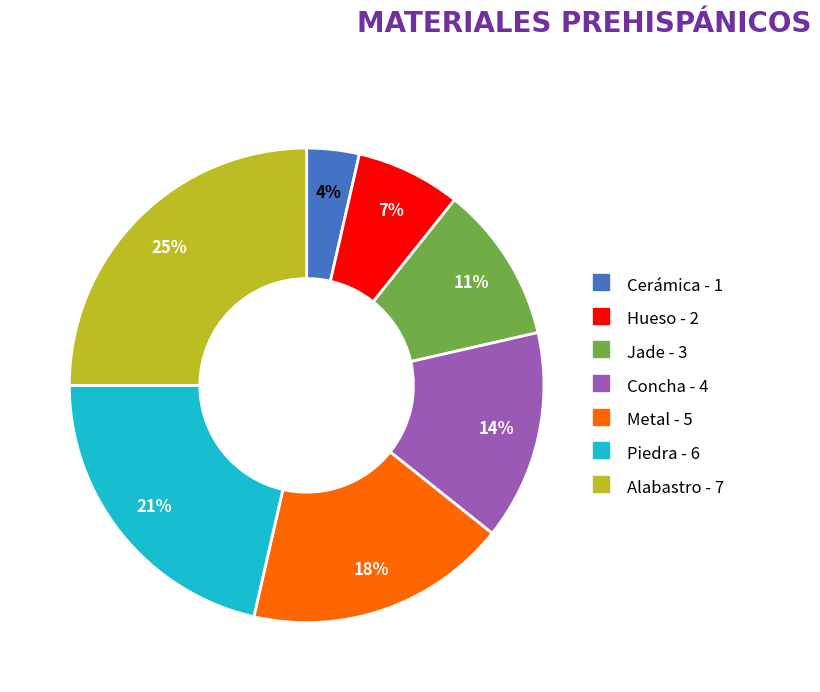

Approximately how many times larger is the value at Alabastro compared to Piedra?

1.2